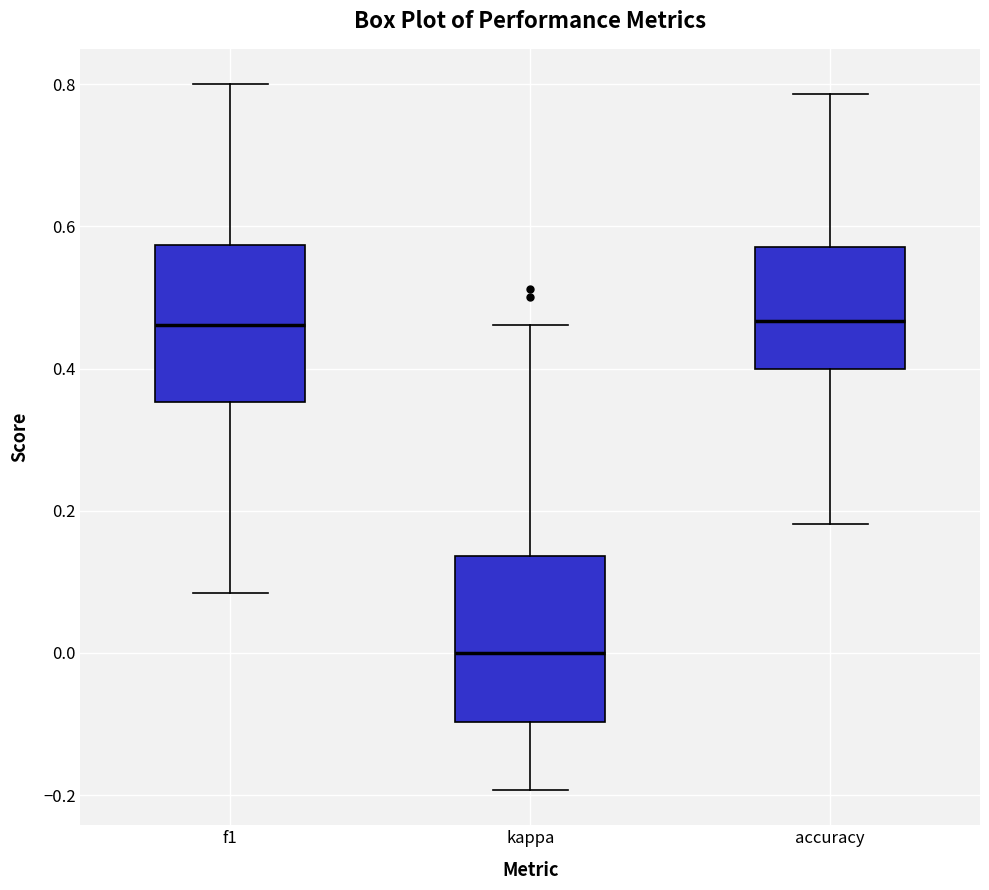

Reading left to right, read every box against the y-axis: the position of its median line, the range the box covers, and the ends of its whiskers. The values are not printed on the chart, so give them approximately, as read against the axis.

f1: median 0.46, box 0.36 to 0.58, whiskers 0.08 to 0.80
kappa: median 0.00, box -0.10 to 0.14, whiskers -0.20 to 0.46
accuracy: median 0.46, box 0.40 to 0.58, whiskers 0.18 to 0.78